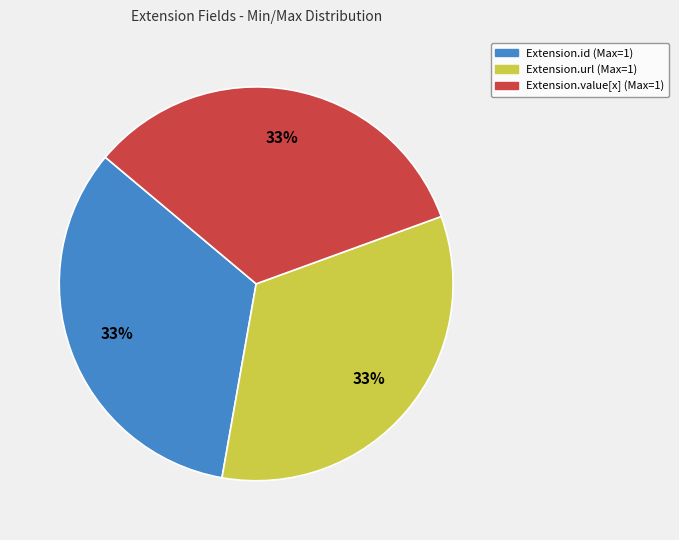

Is there a majority slice in this chart?

No